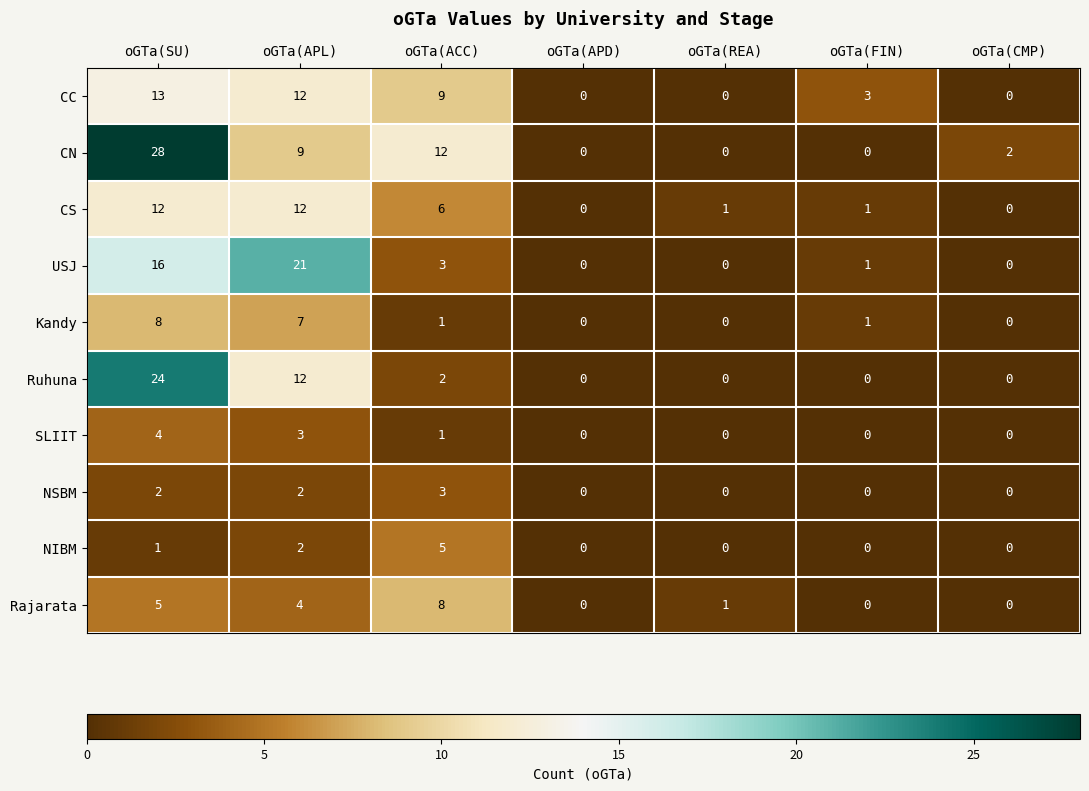

At which label is Ruhuna closest to 12?

oGTa(APL)